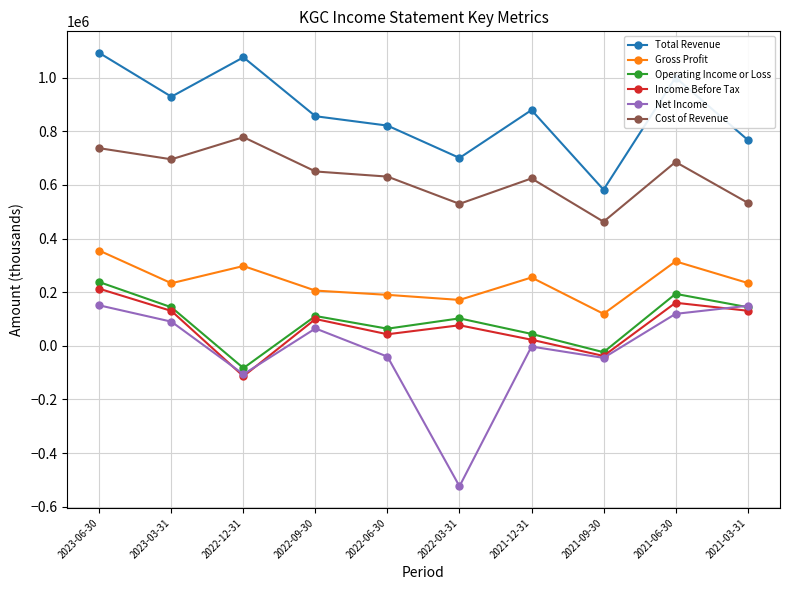

Which category has the highest value across all series?

2023-06-30